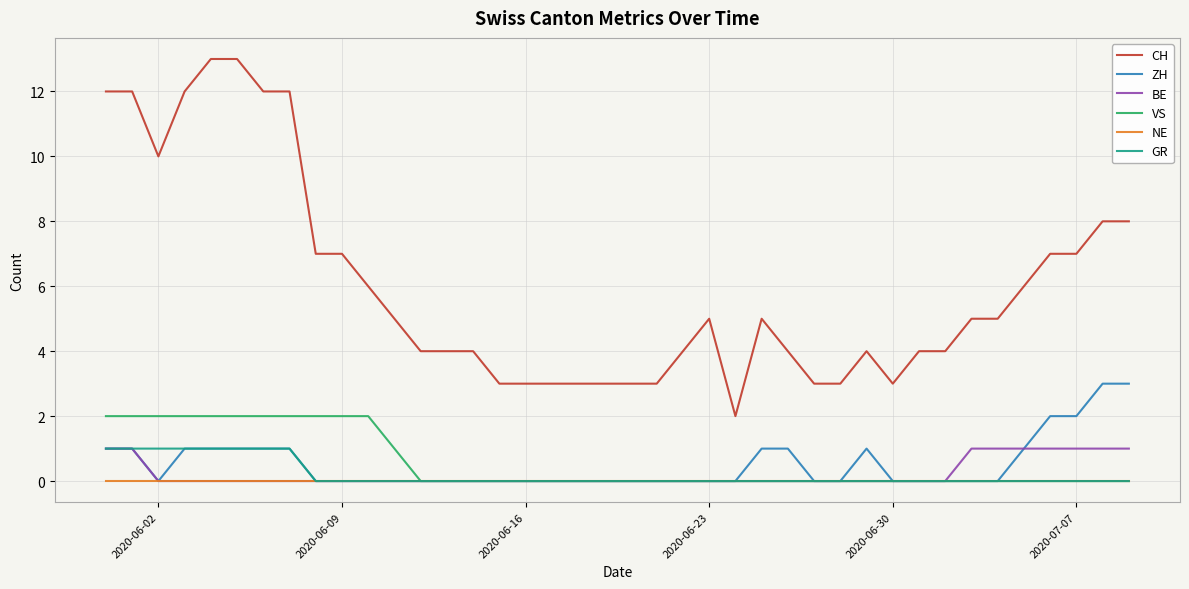

True or false: NE and CH cross at least once.

False